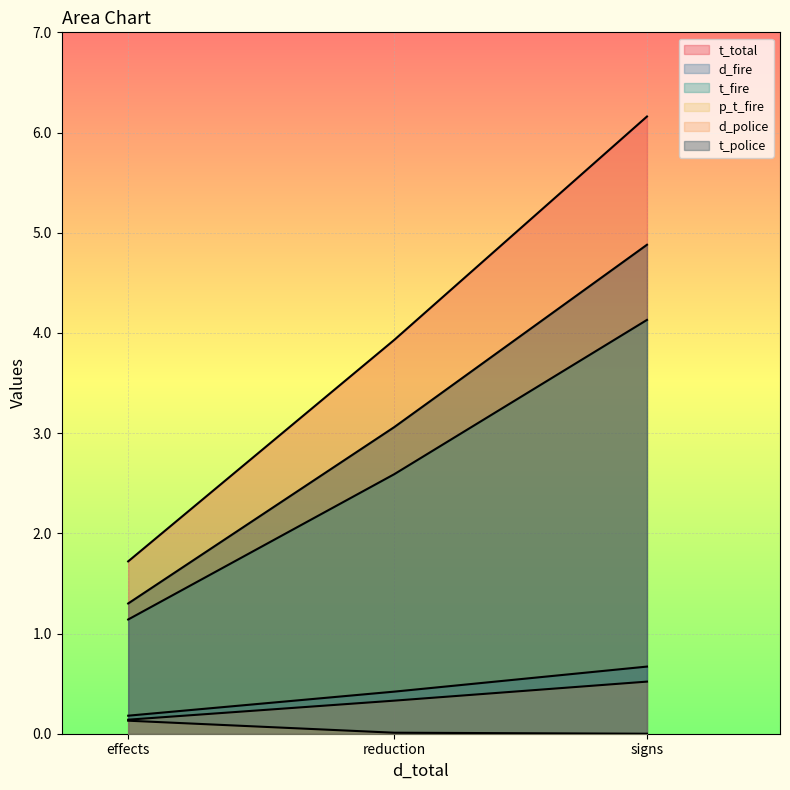

True or false: p_t_fire has a value of 0.1 at signs.

False